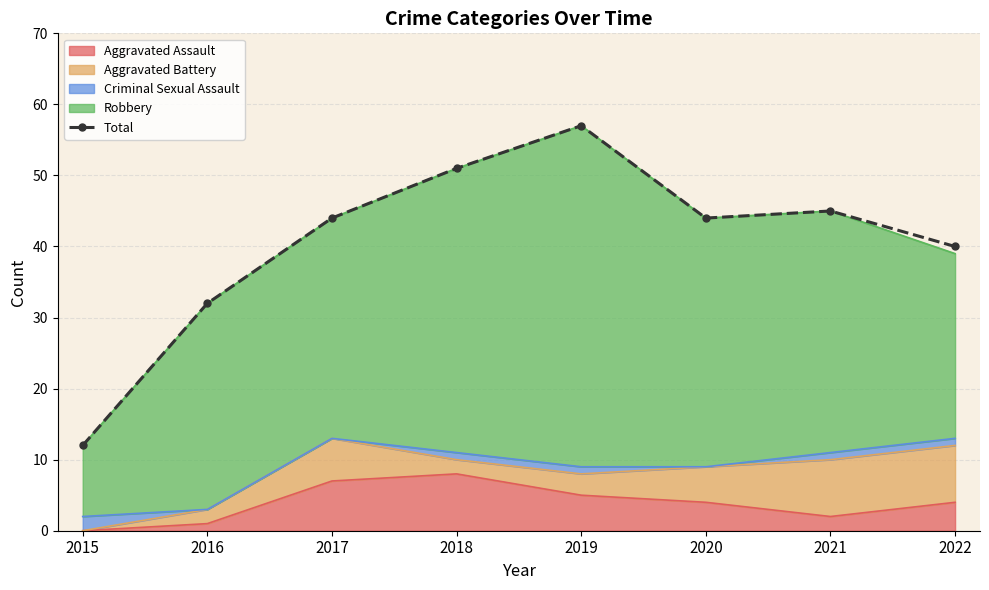

True or false: the data has more than 2 interior local peaks.

False